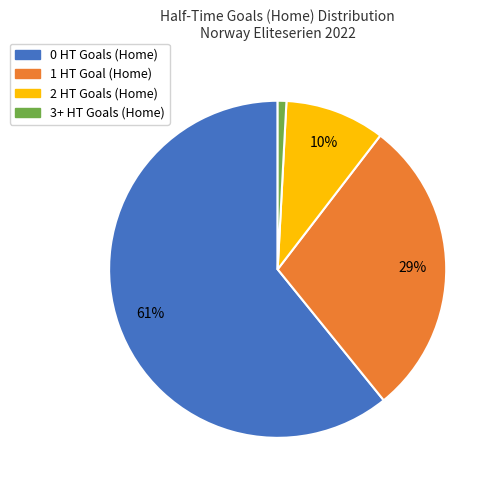

The 0 HT Goals (Home) slice represents 61% of the pie. True or false?

True